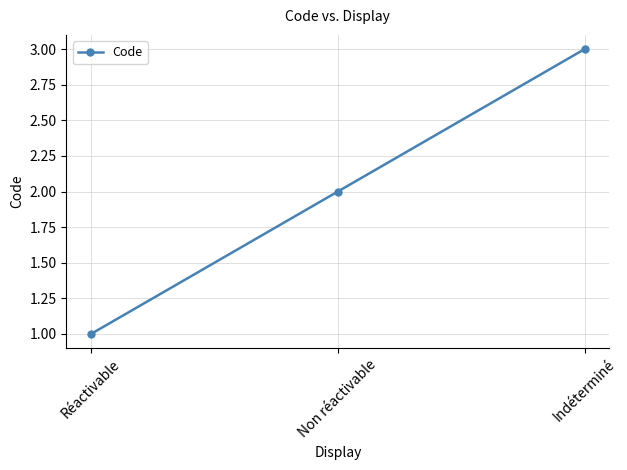

What is the difference between the maximum and minimum values?

2